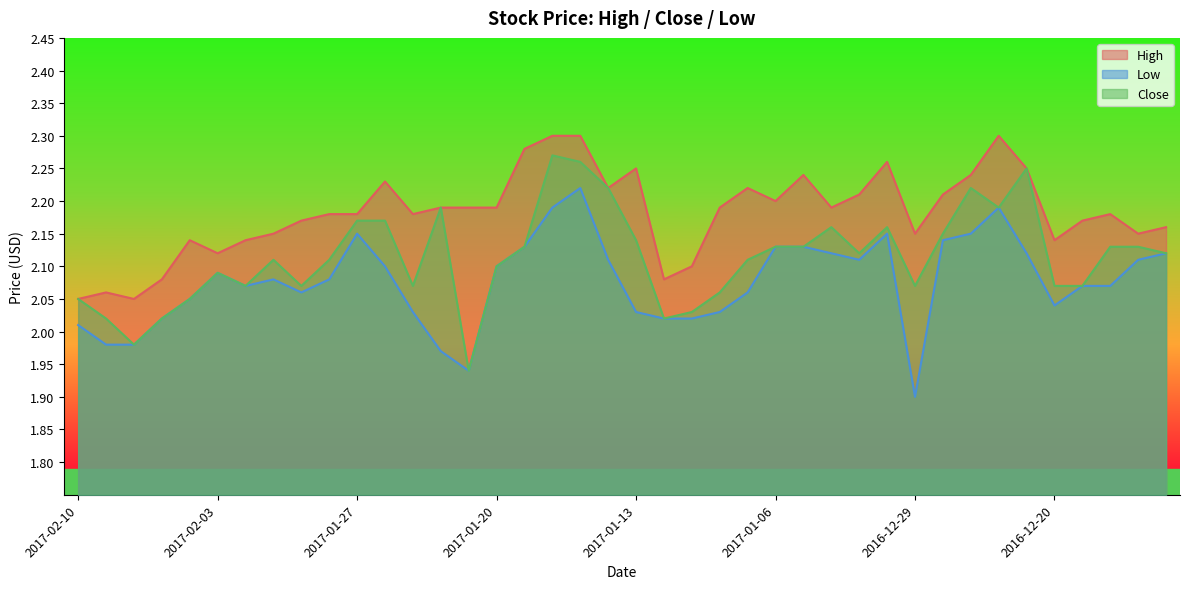

At which category is the sum across all series the highest?

2017-01-17